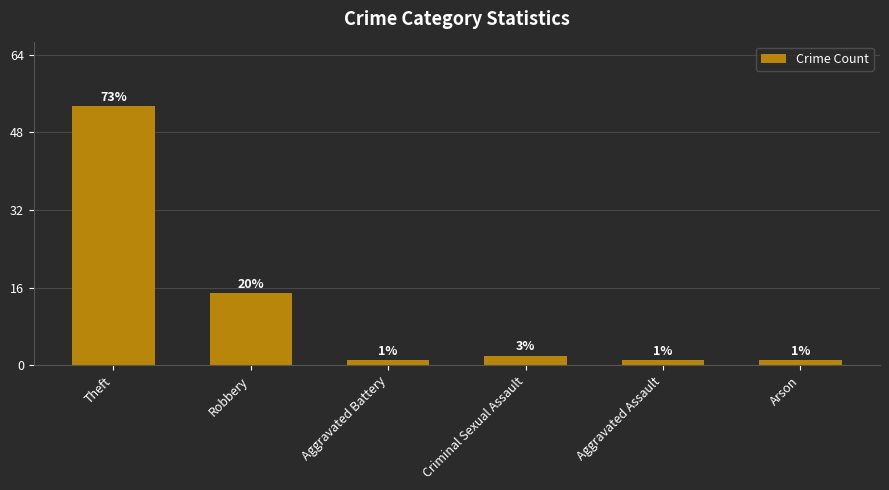

What is the label of the 1st bar from the left?

Theft